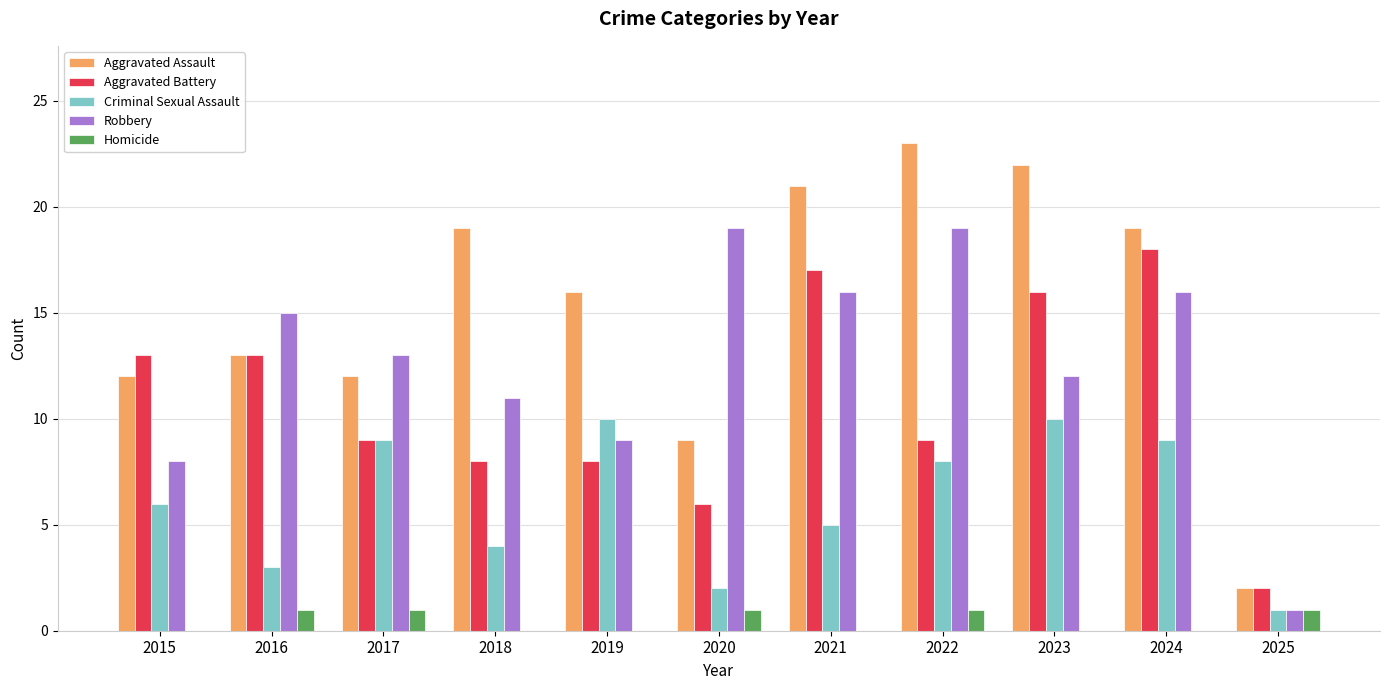

Which series has the largest range (max minus min)?

Aggravated Assault